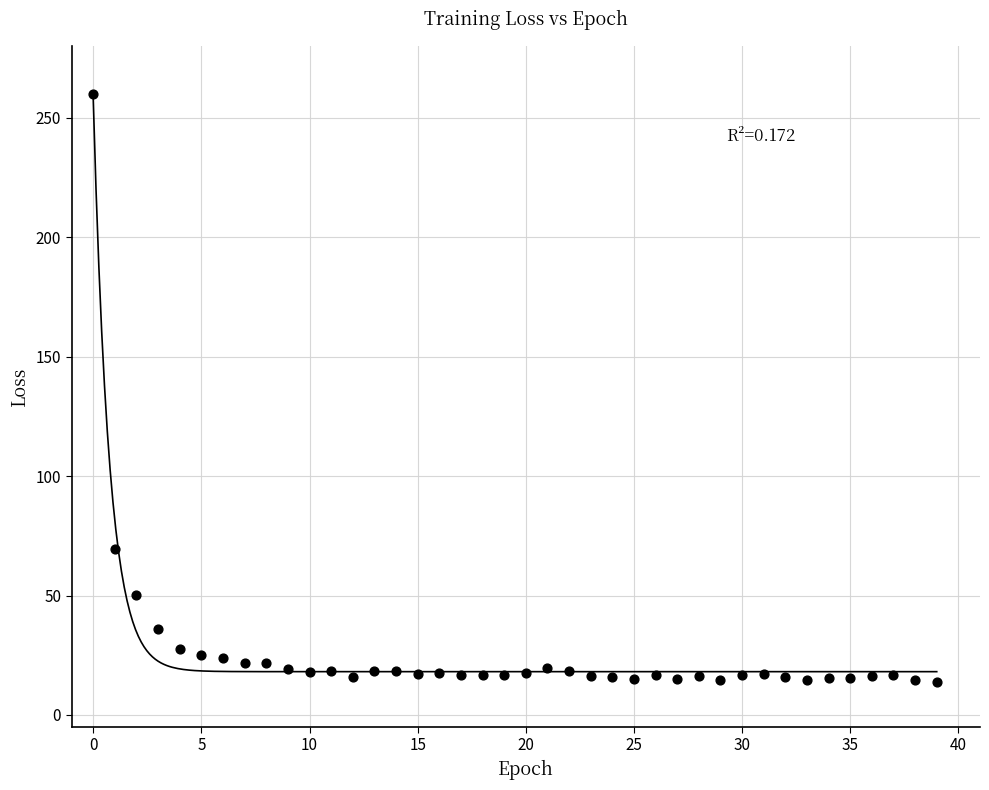

What Y value in the scatter plot is closest to 136?

69.6